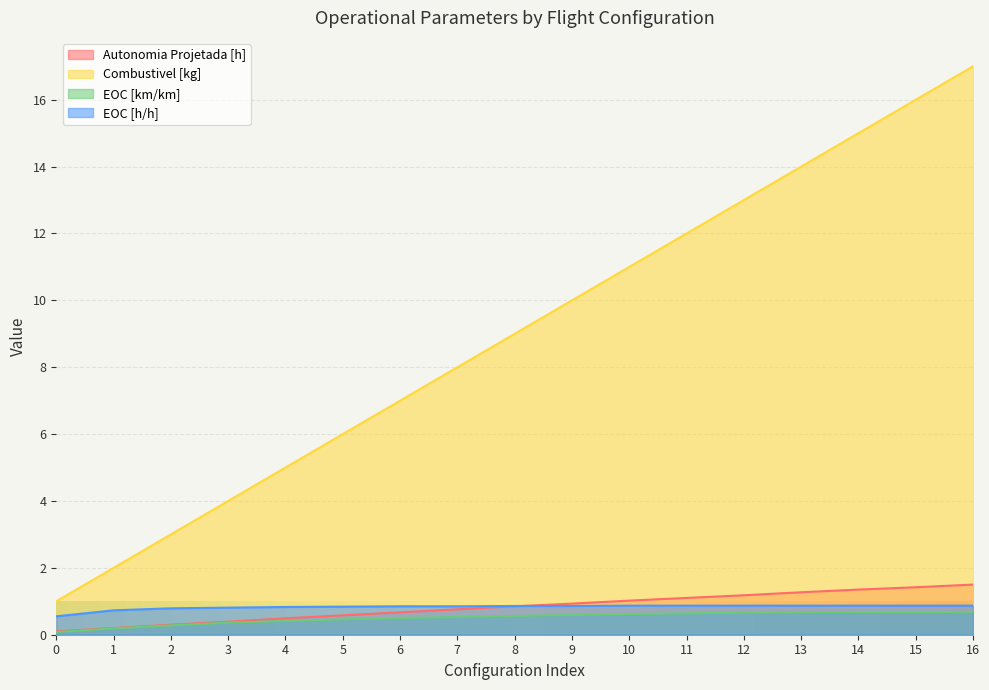

Reading left to right, transcribe all the data shown in this chart.

Autonomia Projetada [h]: 0.1	0.2	0.3	0.4	0.5	0.6	0.7	0.8	0.8	0.9	1.0	1.1	1.2	1.3	1.4	1.4	1.5
Combustivel [kg]: 1.0	2.0	3.0	4.0	5.0	6.0	7.0	8.0	9.0	10.0	11.0	12.0	13.0	14.0	15.0	16.0	17.0
EOC [km/km]: 0.1	0.2	0.3	0.4	0.4	0.5	0.5	0.5	0.6	0.6	0.6	0.6	0.7	0.7	0.7	0.7	0.7
EOC [h/h]: 0.6	0.7	0.8	0.8	0.8	0.8	0.8	0.8	0.9	0.9	0.9	0.9	0.9	0.9	0.9	0.9	0.9